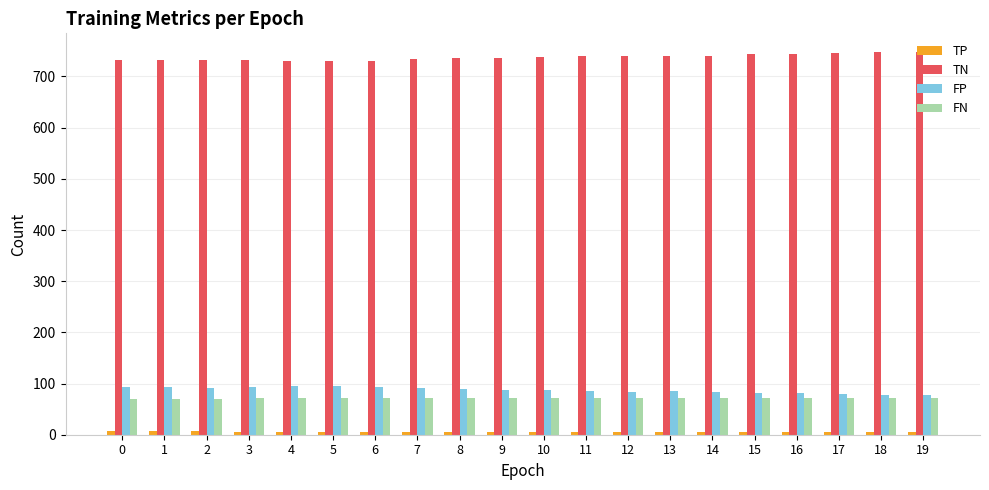

True or false: FN has a value of 46 at 18.

False